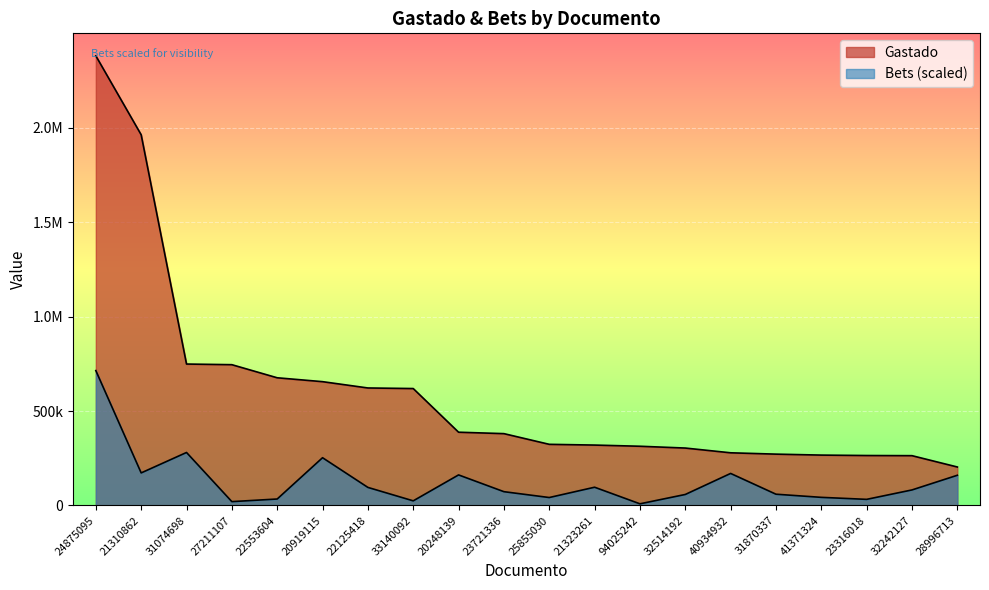

Count the number of data series in this chart.

2